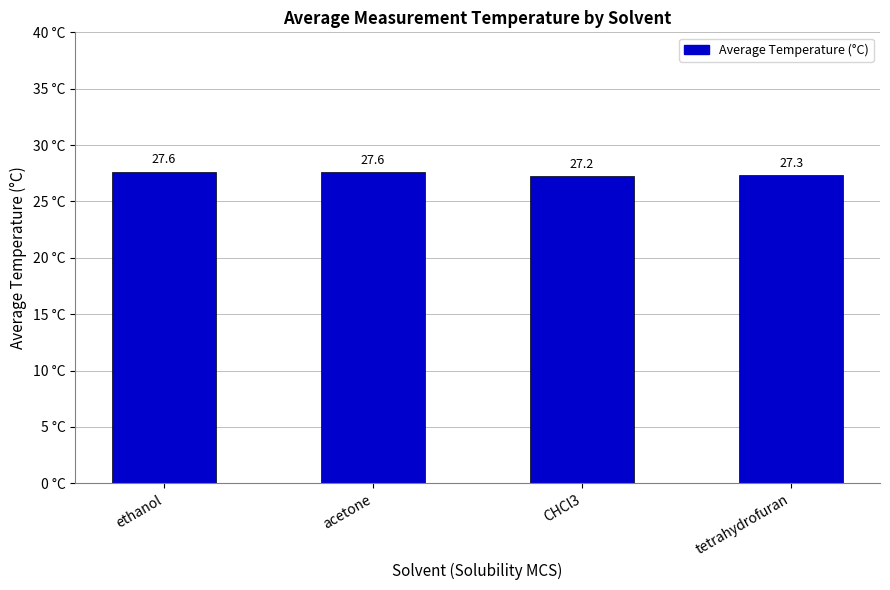

What is the minimum value shown in the chart?

27.2